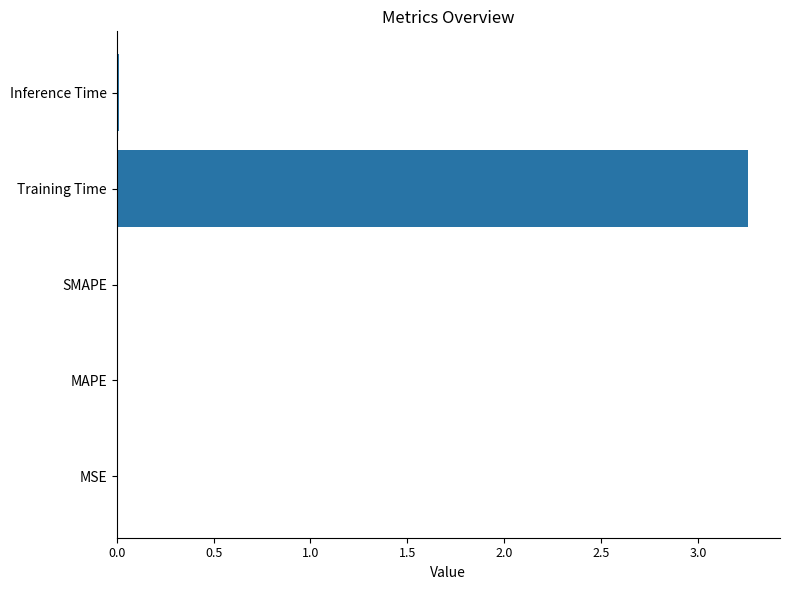

True or false: the data shows 0.0 at SMAPE.

True